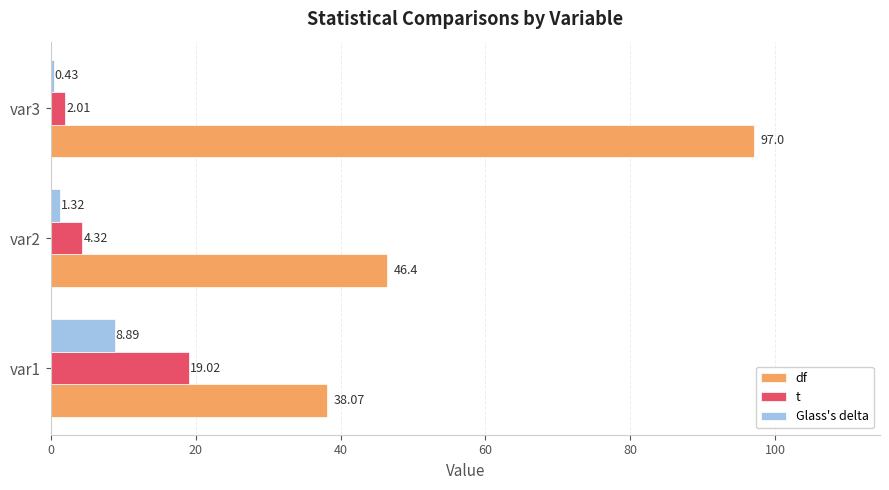

Rank the categories by Glass's delta value from lowest to highest.

var3, var2, var1